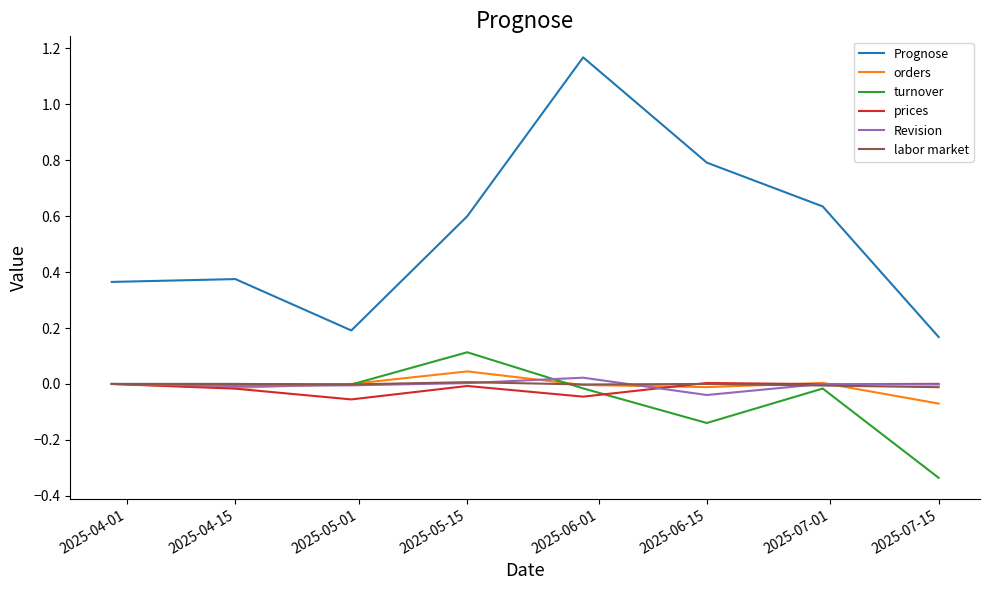

True or false: Prognose and Revision intersect in this chart.

False